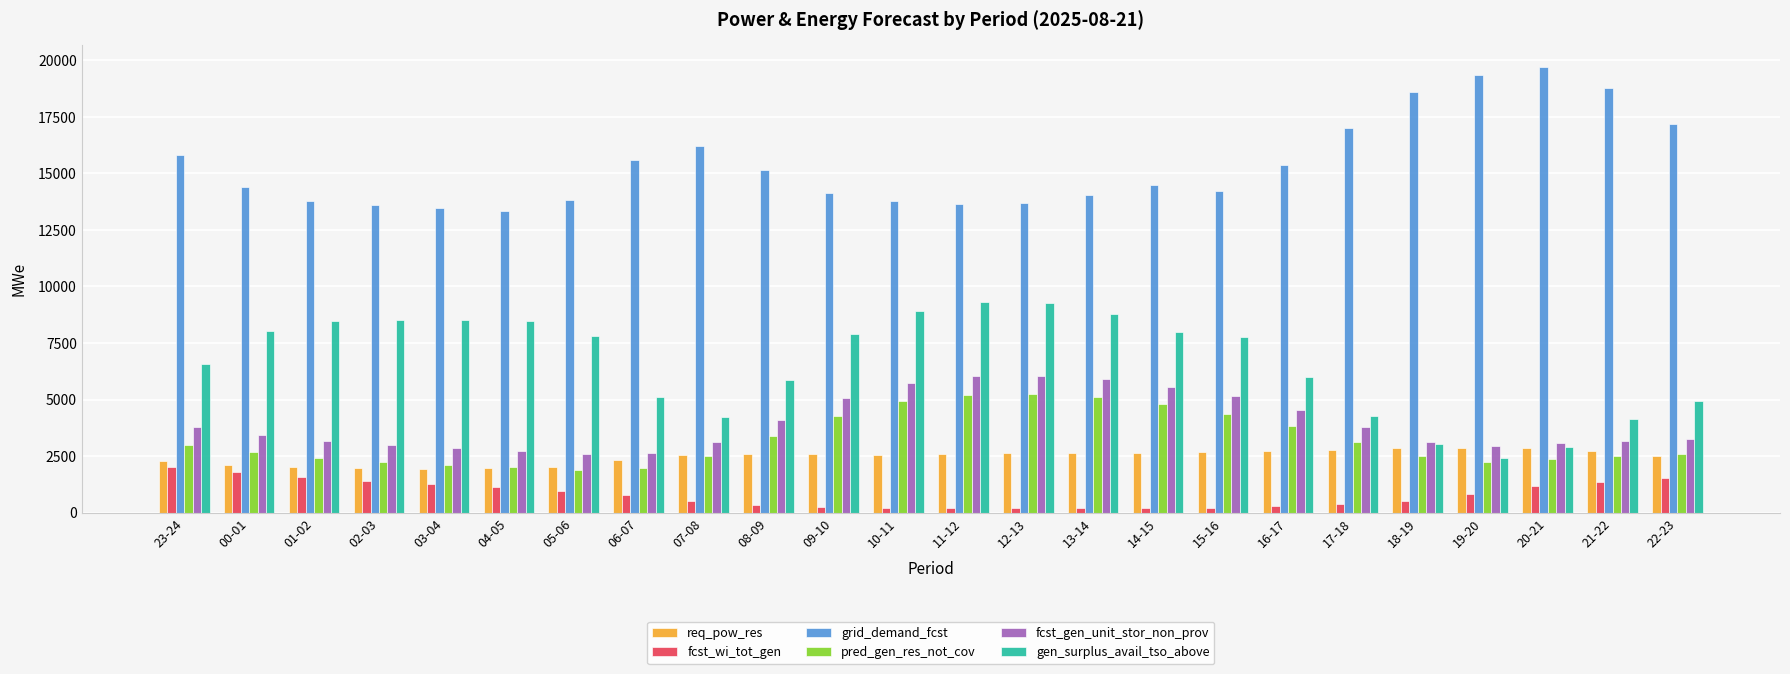

What is the average value of the fcst_gen_unit_stor_non_prov series?

3952